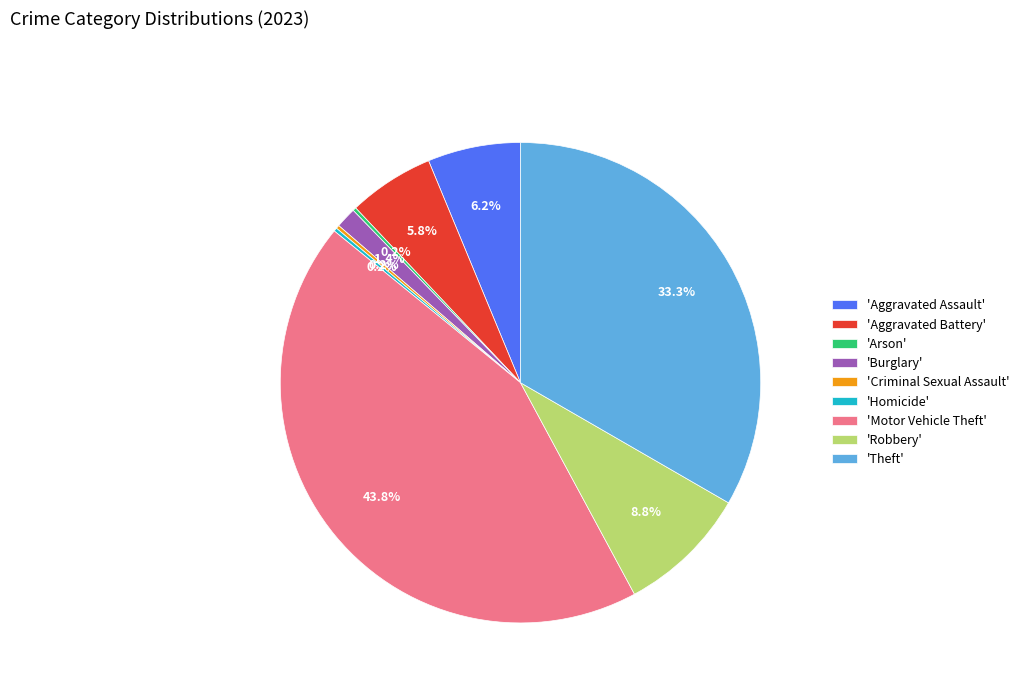

Do 'Motor Vehicle Theft' and 'Burglary' together represent more than half of the pie?

No